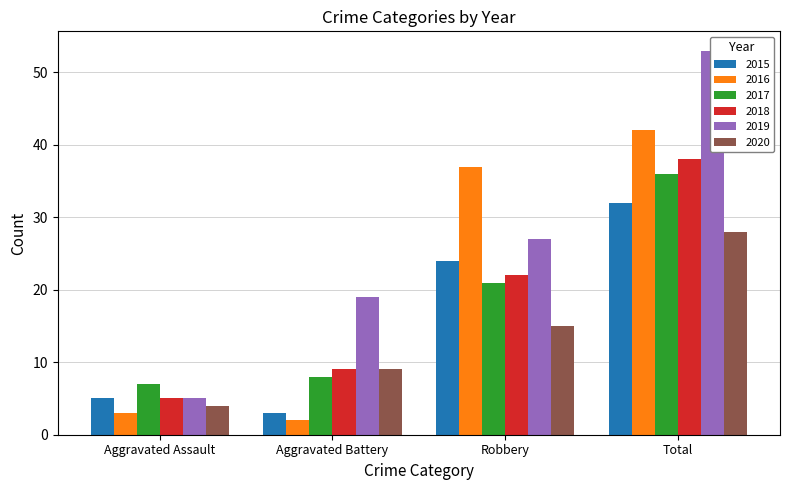

Which series has the largest total across all categories?

2019